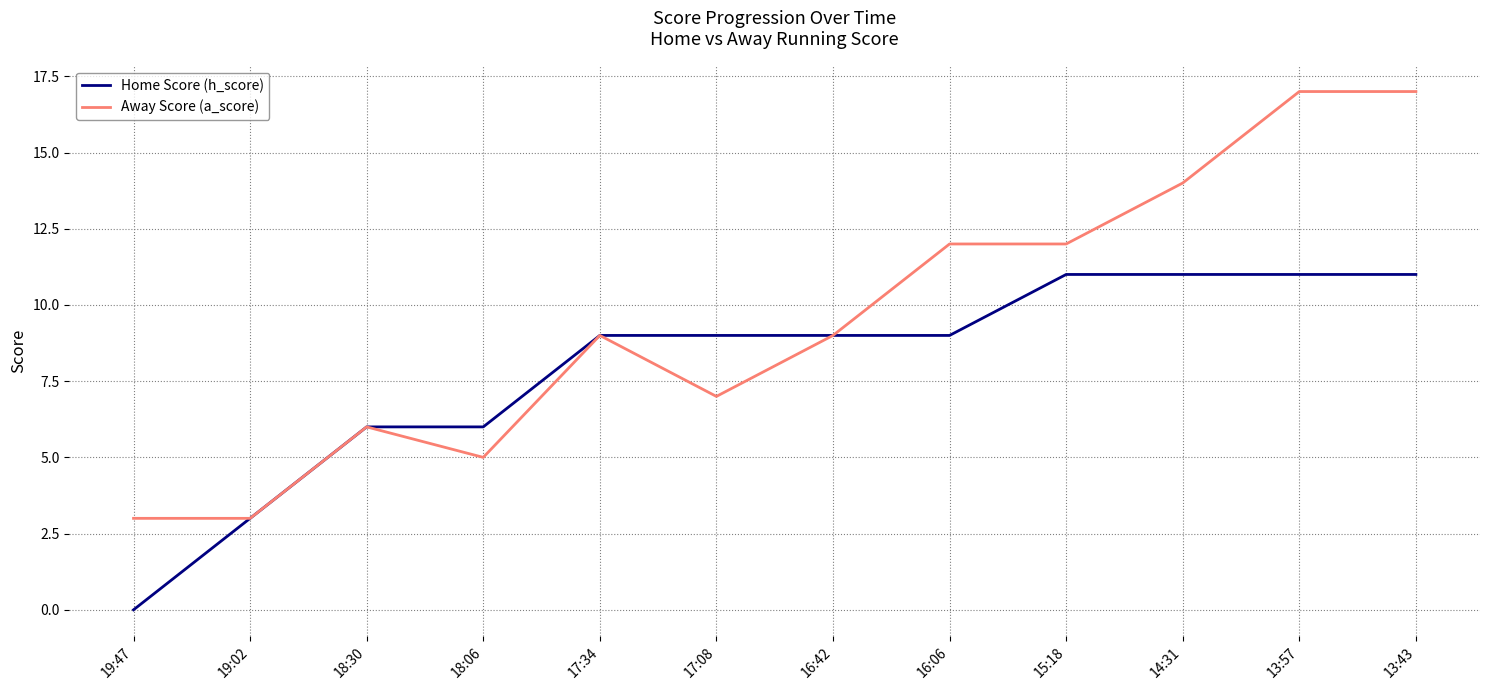

List the series in order of their peak value, lowest first.

Home Score (h_score), Away Score (a_score)